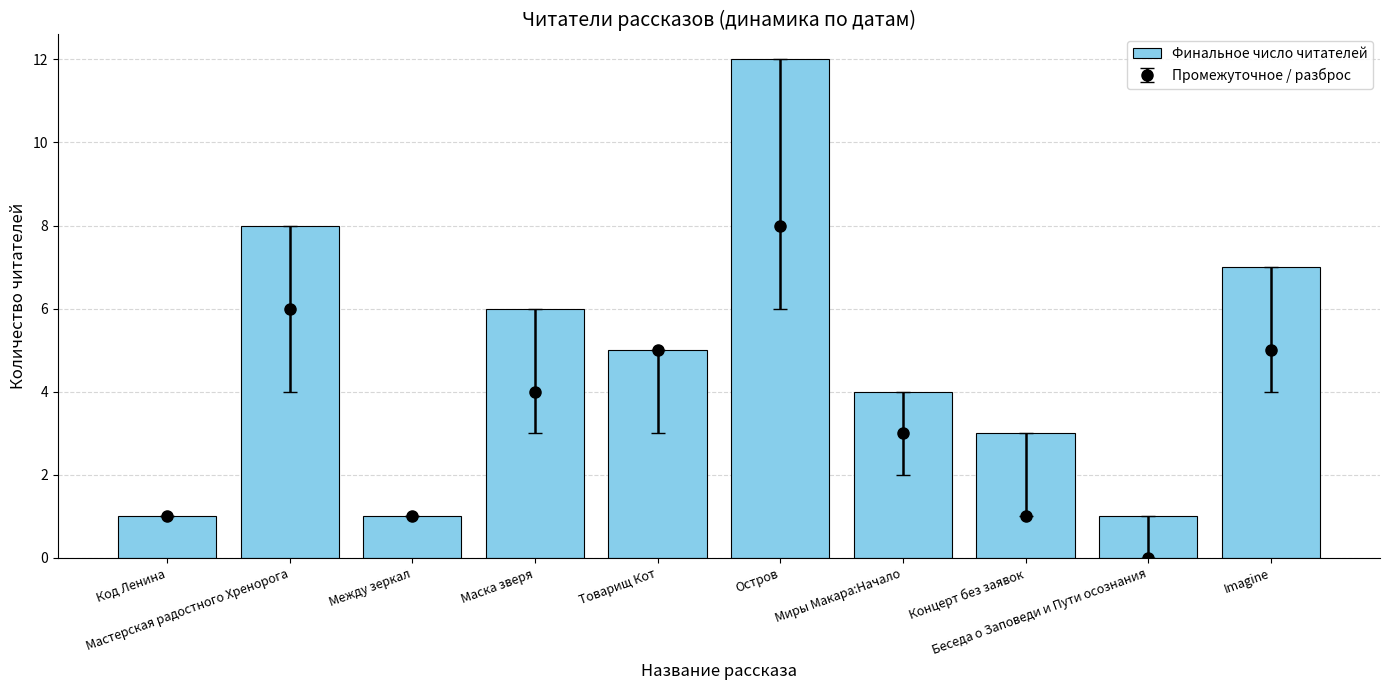

The value at Маска зверя is 11. True or false?

False